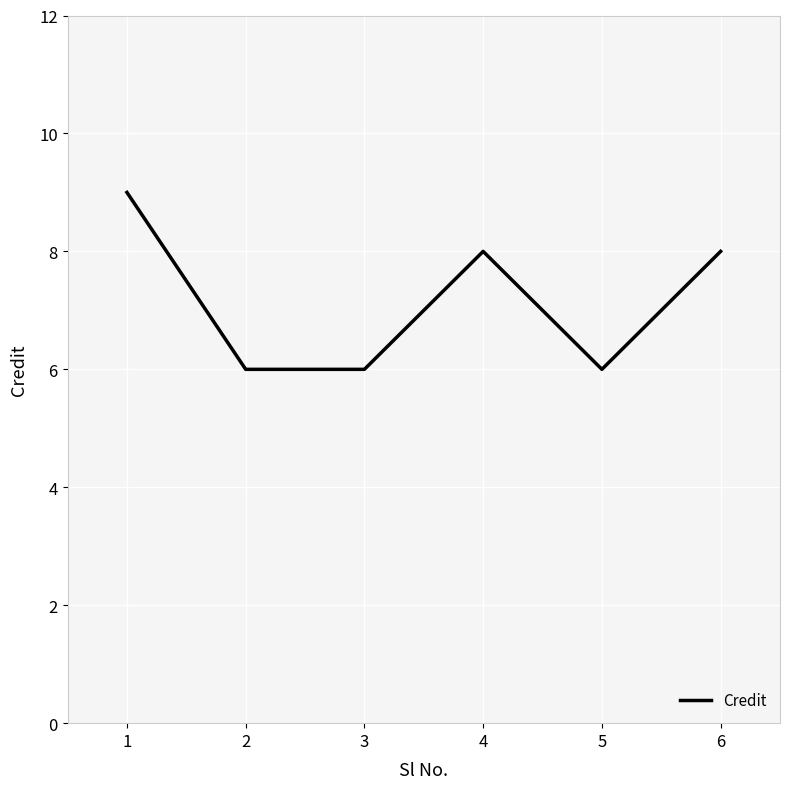

Which label corresponds to the largest value in the chart?

1